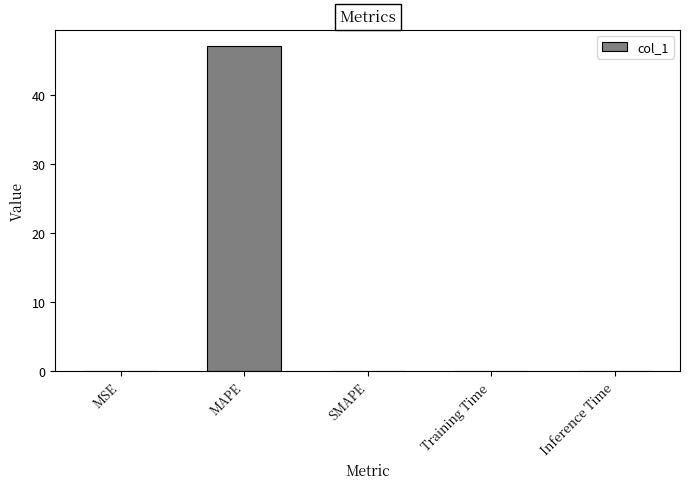

The value at MSE is 0.0. True or false?

True